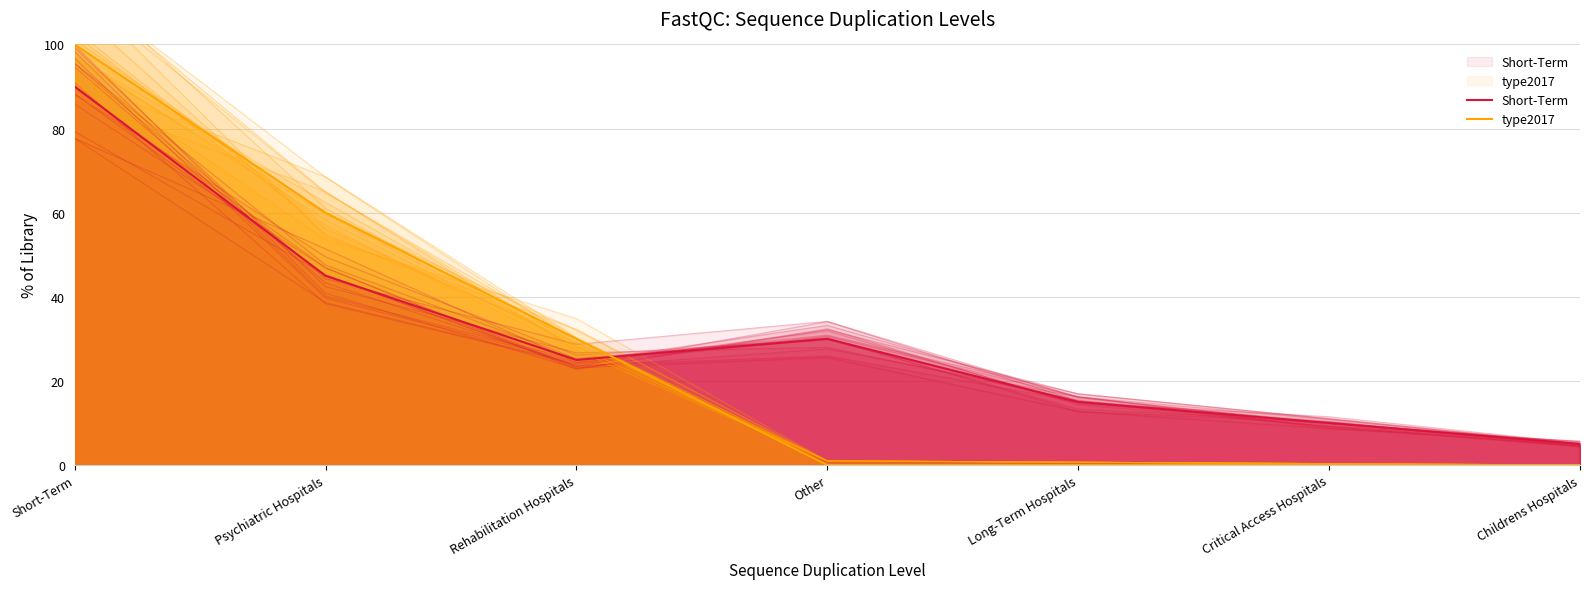

Which category has the highest value in the Short-Term series?

Short-Term